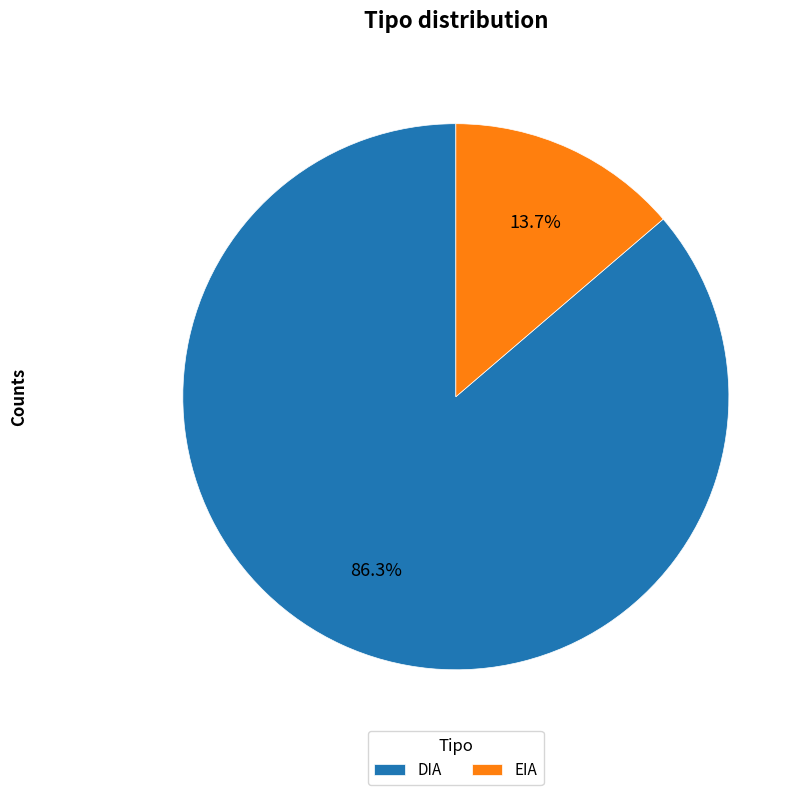

Count the number of slices in the pie.

2